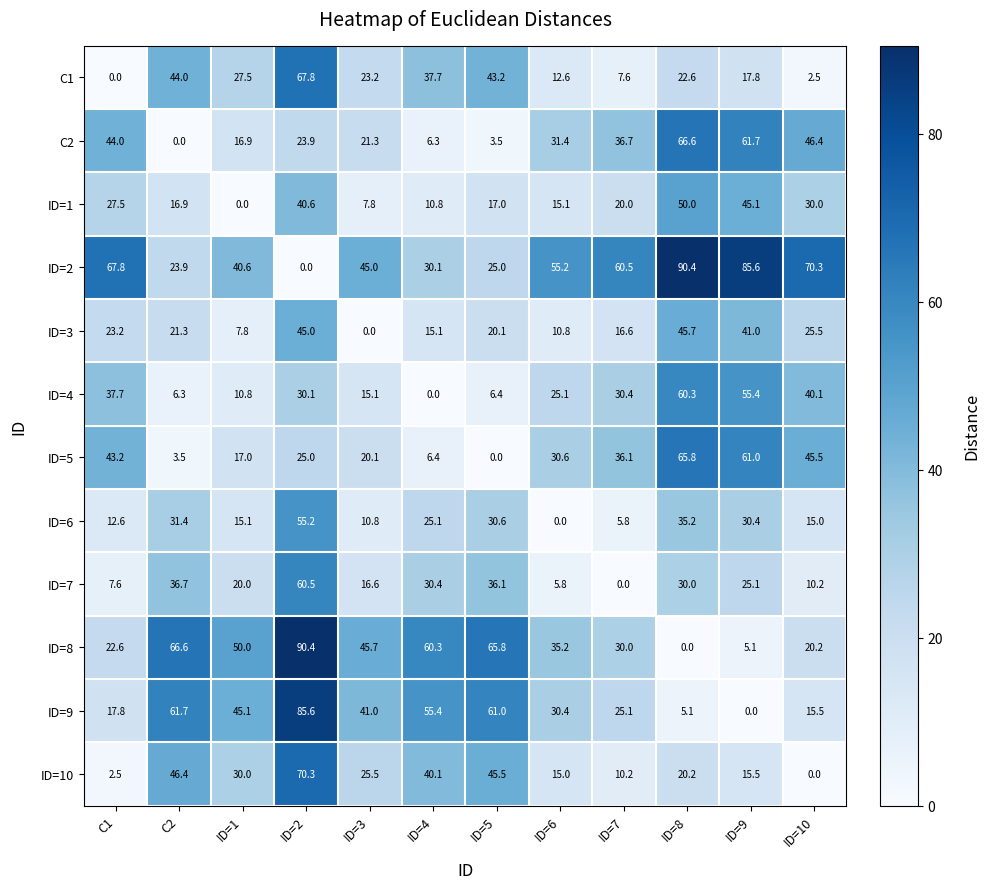

Which category has the highest value in the ID=6 series?

ID=2